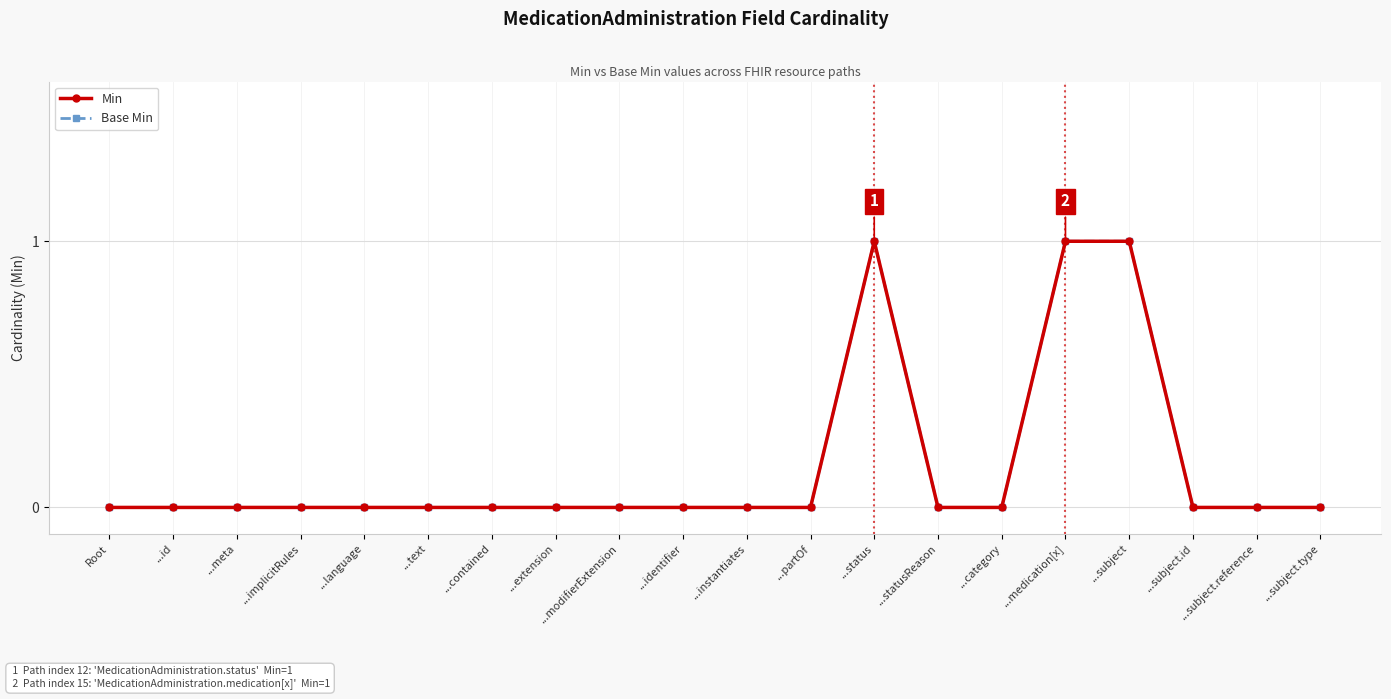

Is this an area chart (filled region under the line)?

No